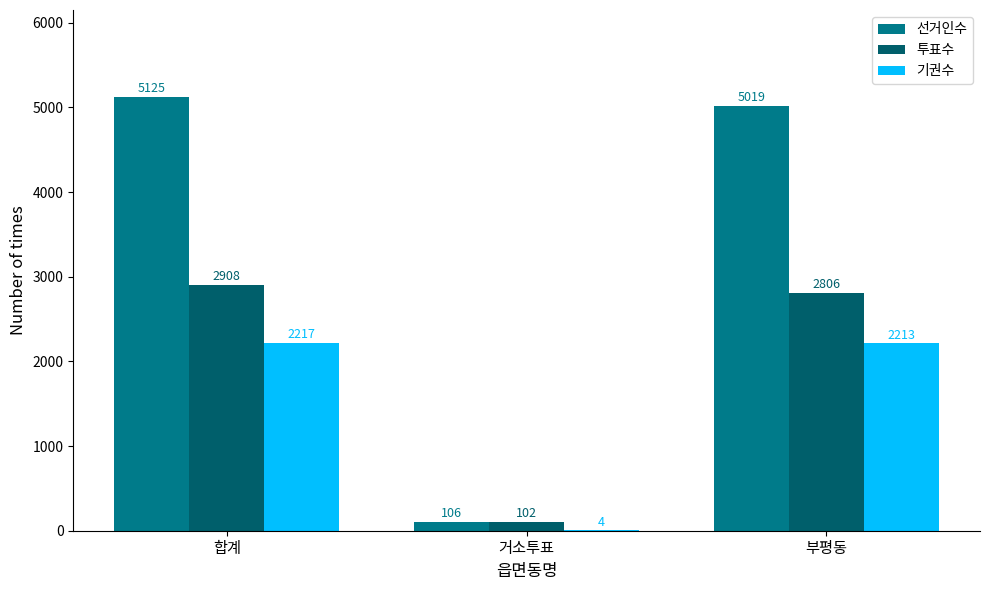

How many groups of bars are there?

3